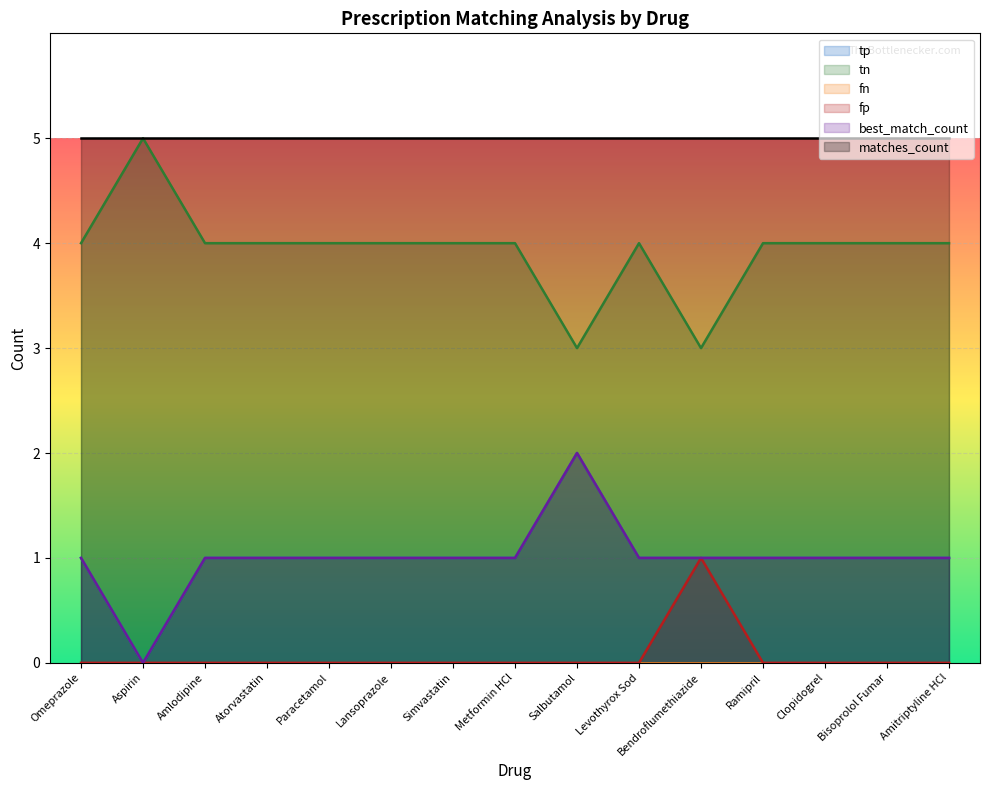

At how many categories does at least one series exceed 1?

15